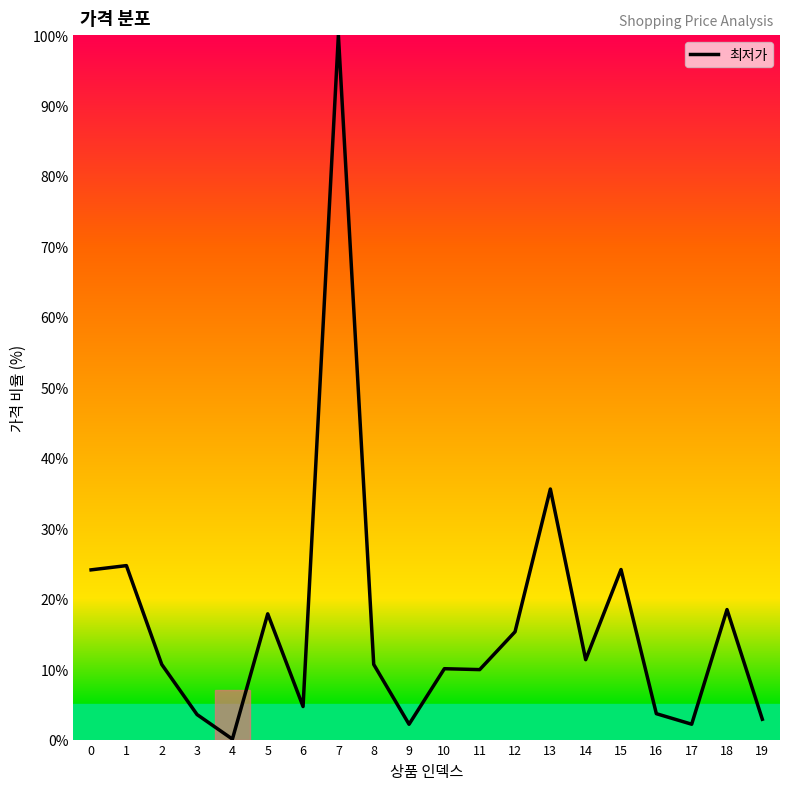

How many distinct data groups are displayed?

1